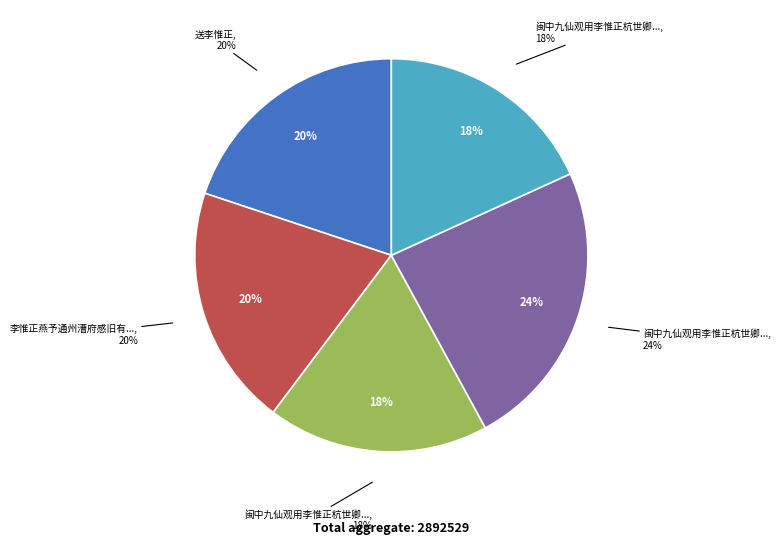

True or false: 闽中九仙观用李惟正杭世卿二卿长韵二首 其一 accounts for 18% of the total.

True